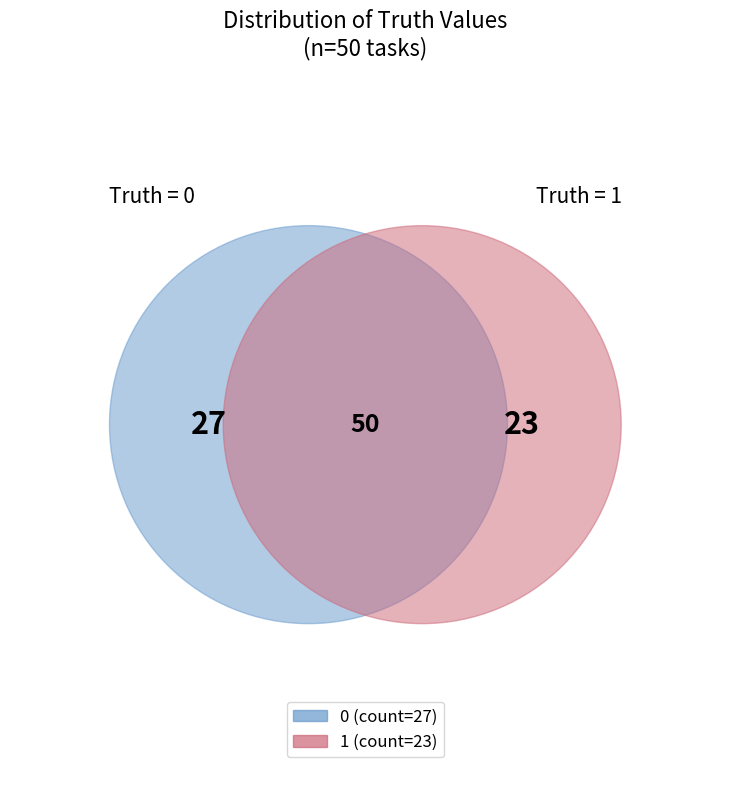

What percentage is NOT represented by 1?

54.0%